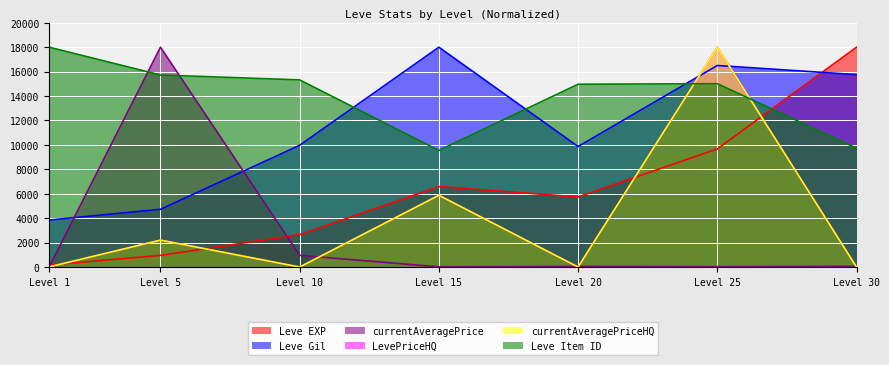

Between Level 1 and Level 15, which series saw the biggest shift?

Leve Gil